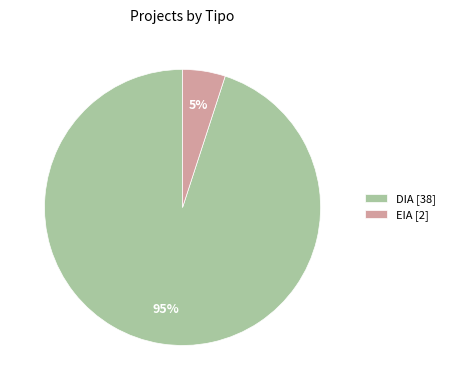

What is the majority slice?

DIA